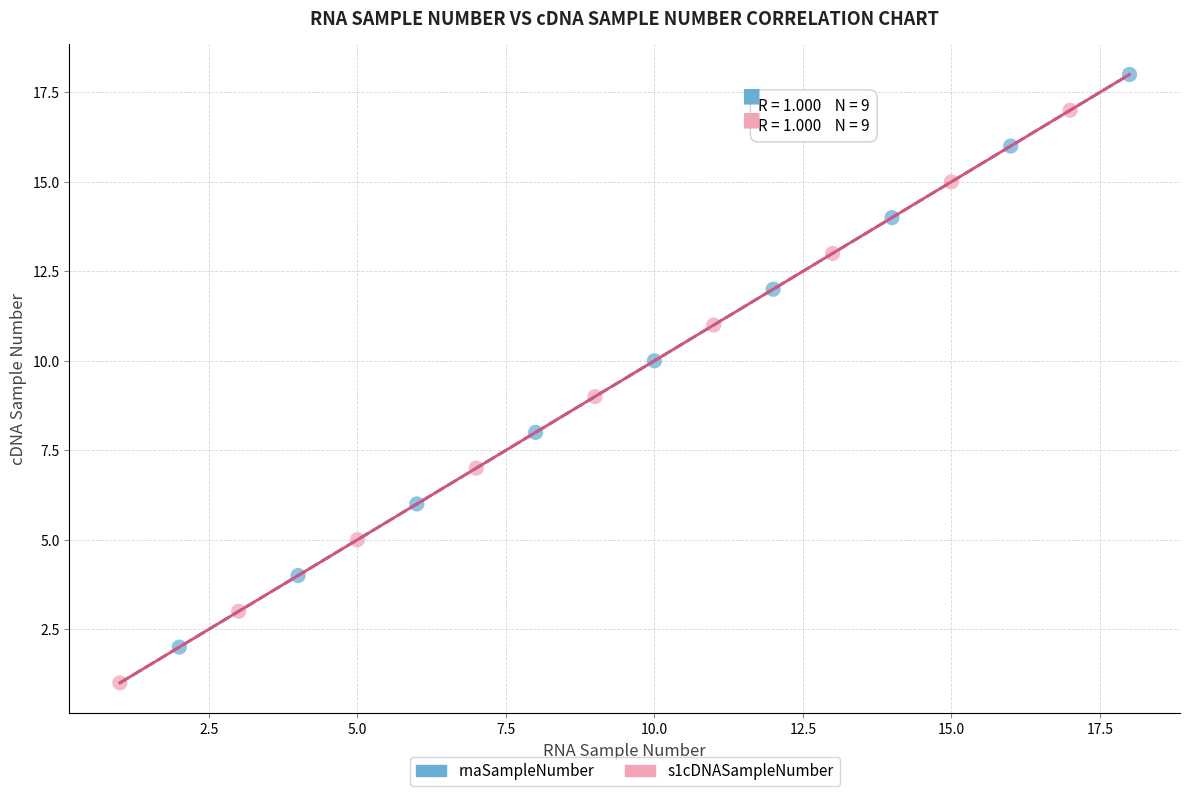

Which series reaches the minimum Y coordinate?

s1cDNASampleNumber